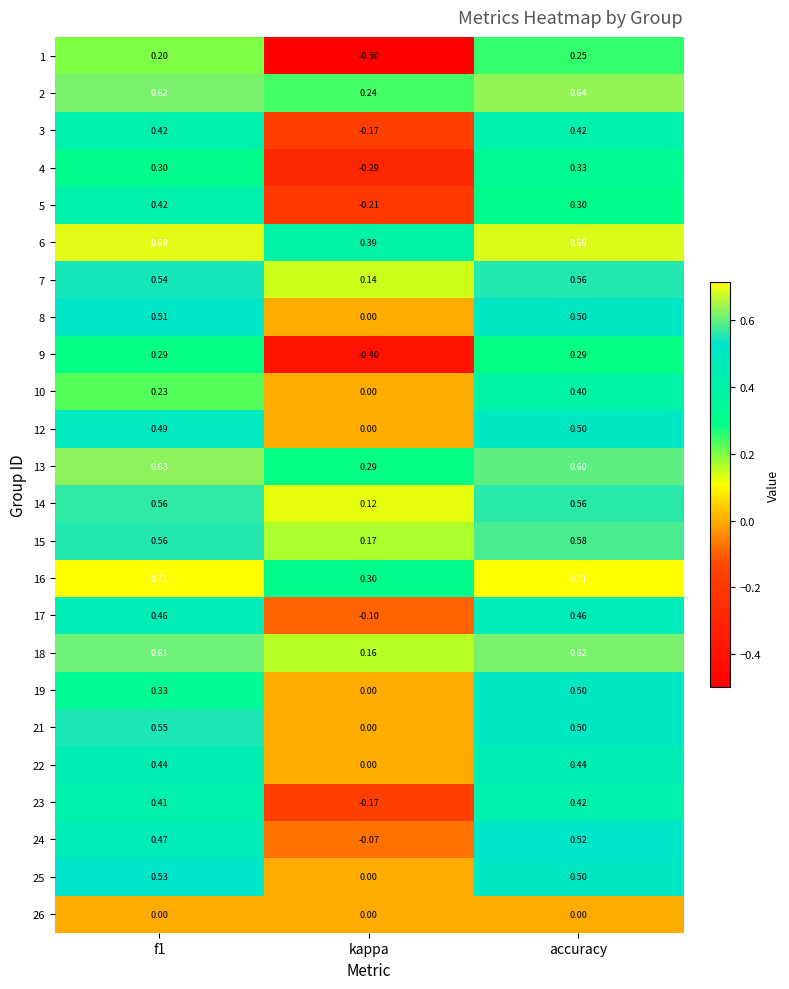

Which series changed the most between kappa and accuracy?

1